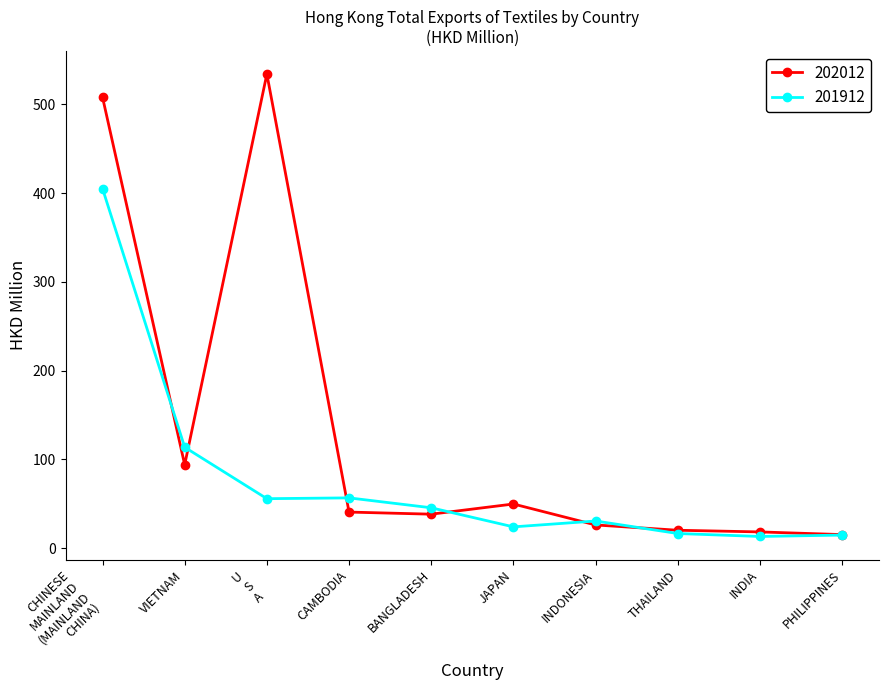

At how many categories does at least one series exceed 326?

2